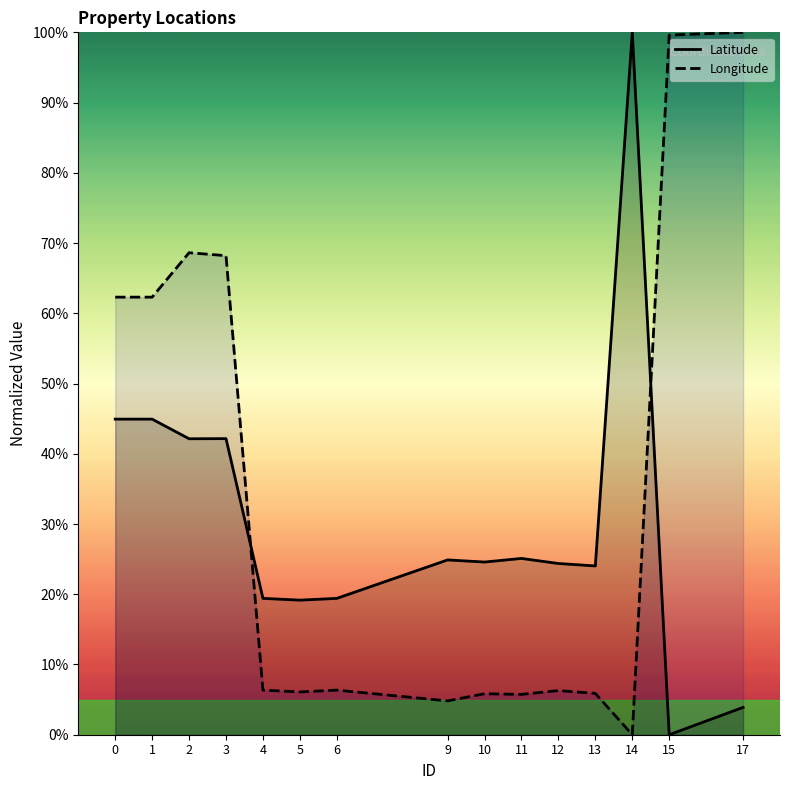

Rank the series at 14 from lowest to highest value.

Longitude, Latitude